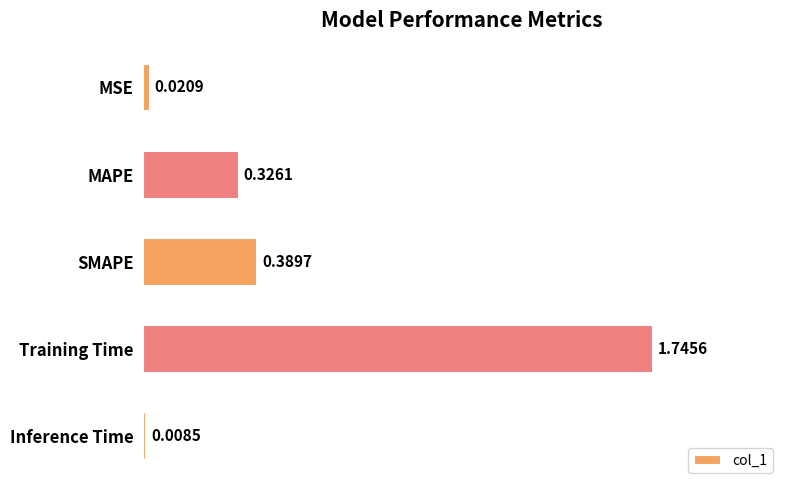

Does the chart contain any negative values?

No